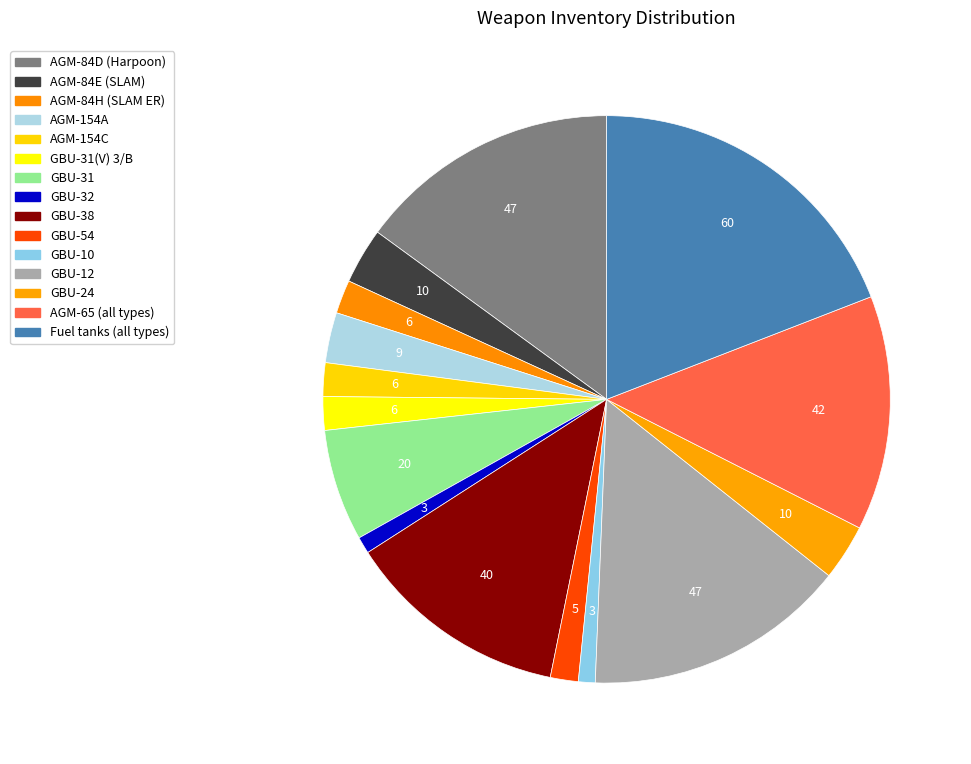

How many slices are in this pie chart?

15